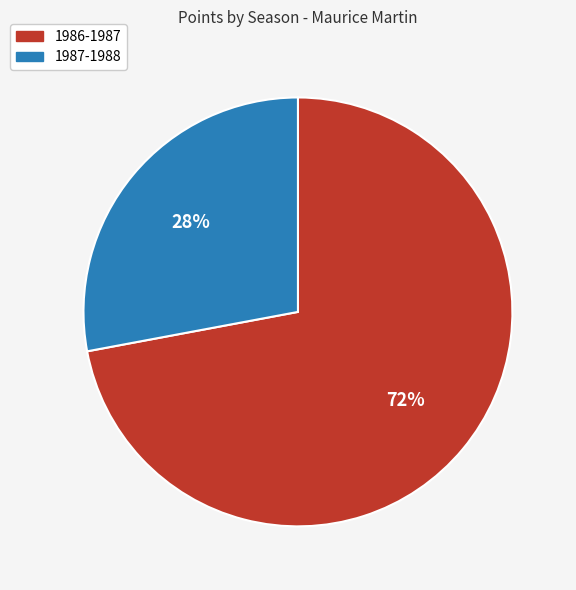

Is there a majority slice in this chart?

Yes